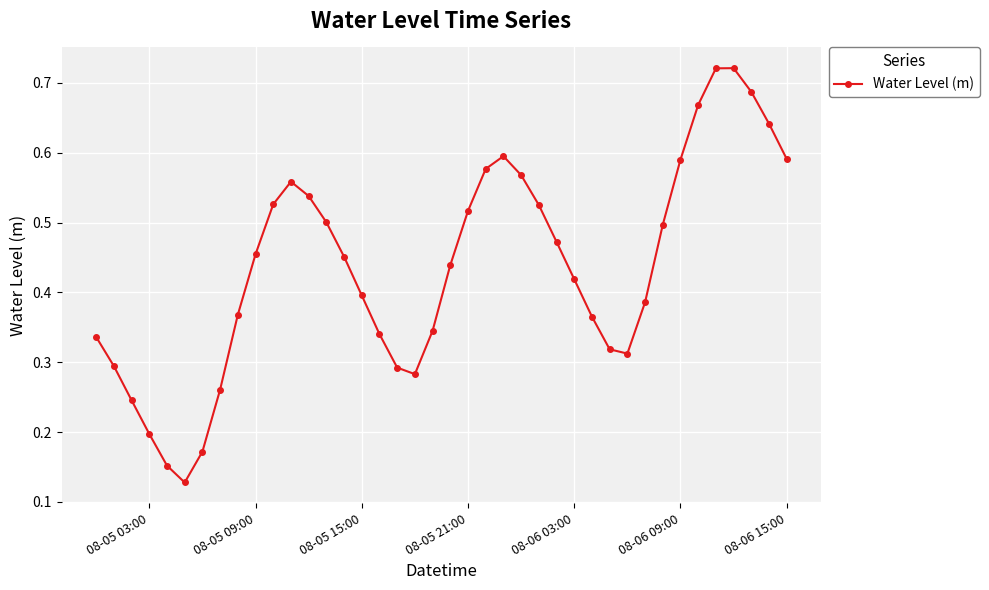

True or false: there are more than 1 points higher than both neighbors.

True